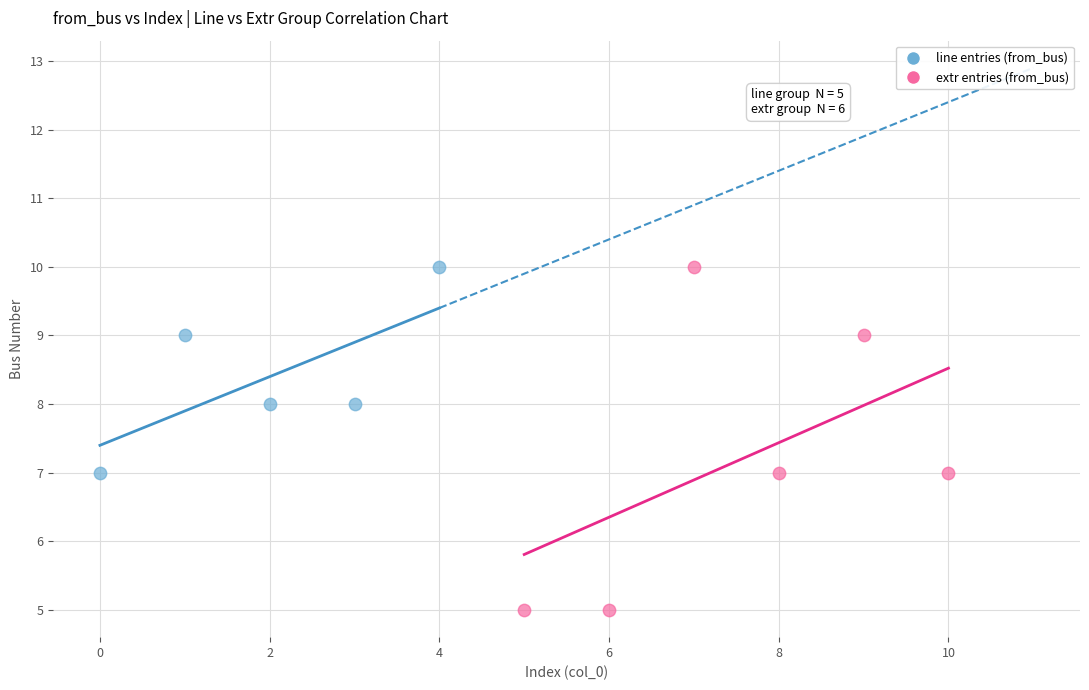

Which series has the widest spread of Y values?

extr entries (from_bus)